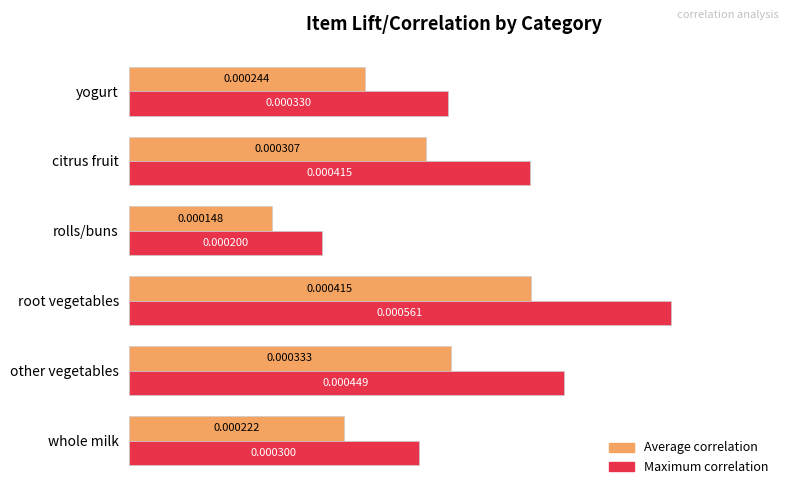

Between rolls/buns and yogurt, which series saw the biggest shift?

Maximum correlation